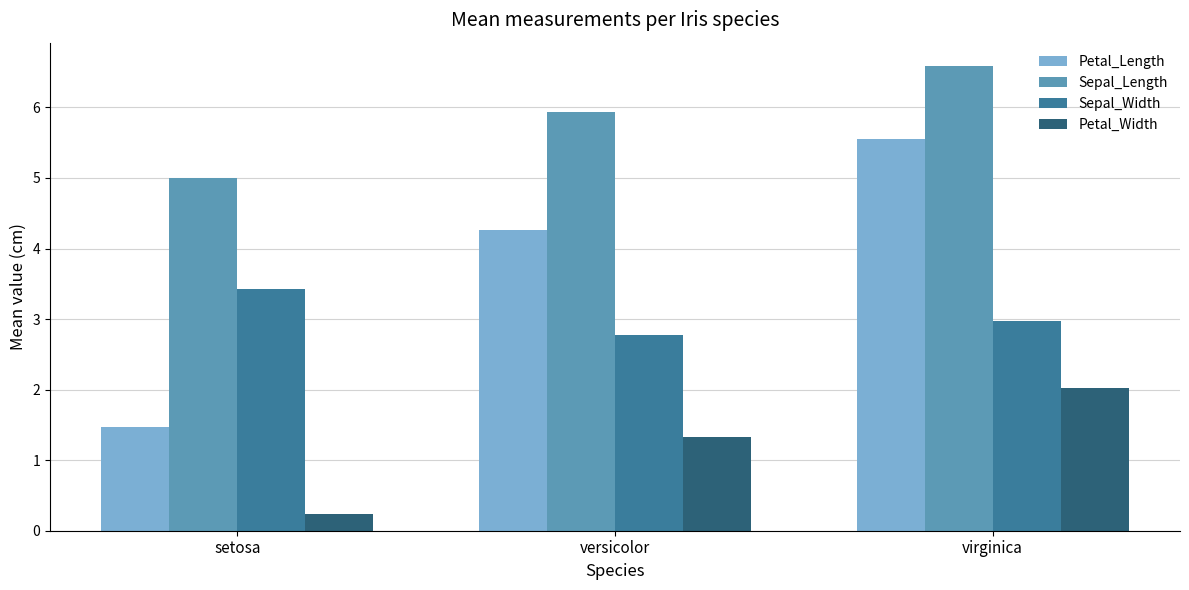

Are the bars horizontal?

No